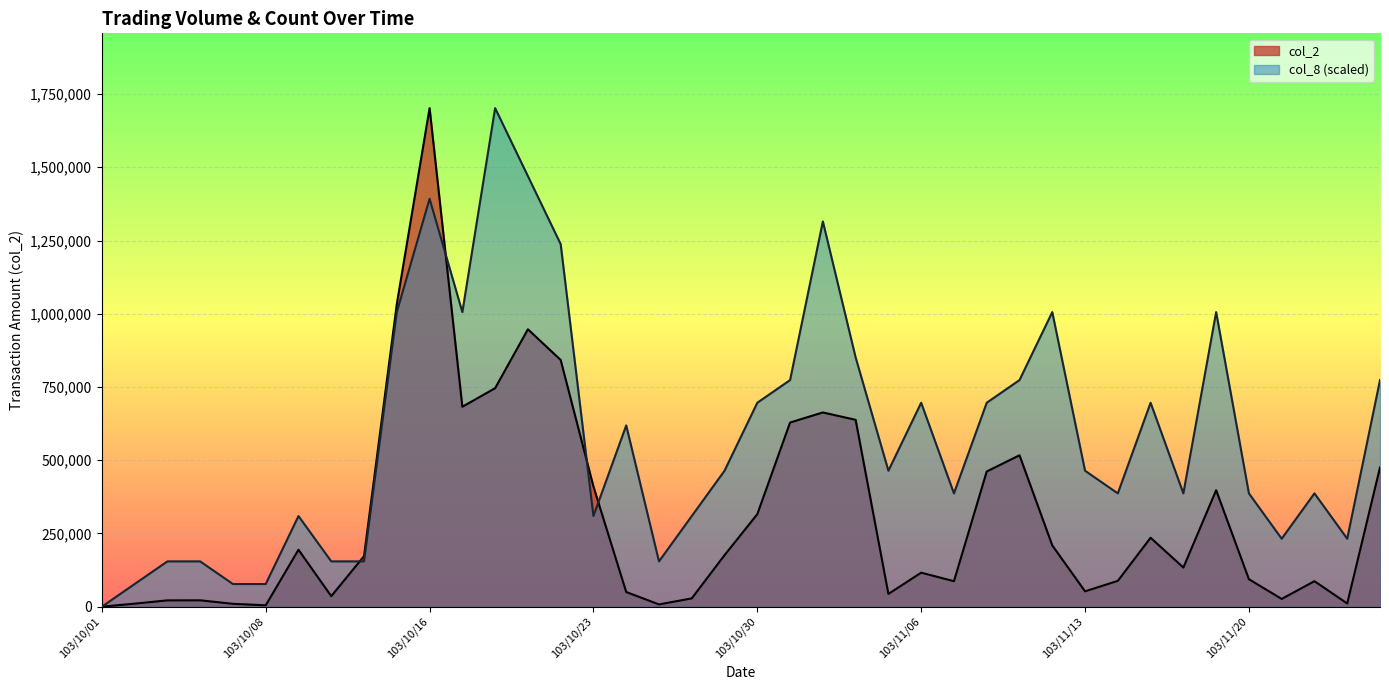

Which category has the highest value across all series?

103/10/16